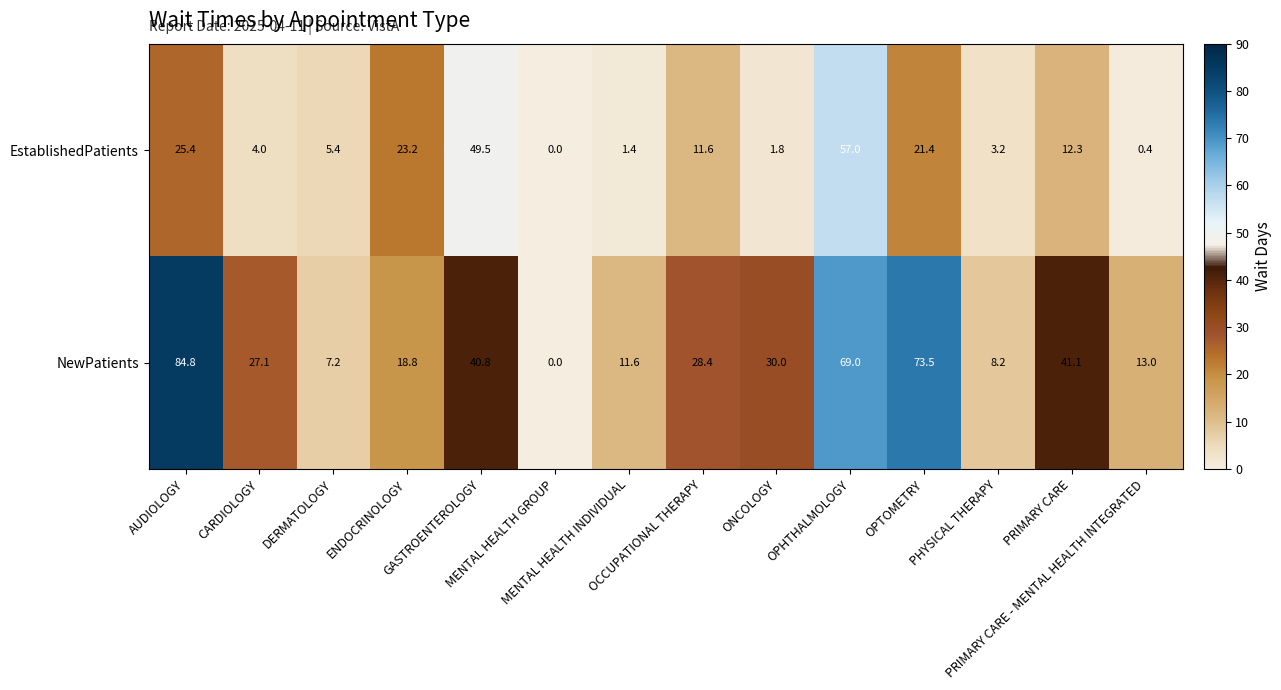

At how many categories does at least one series exceed 3?

13